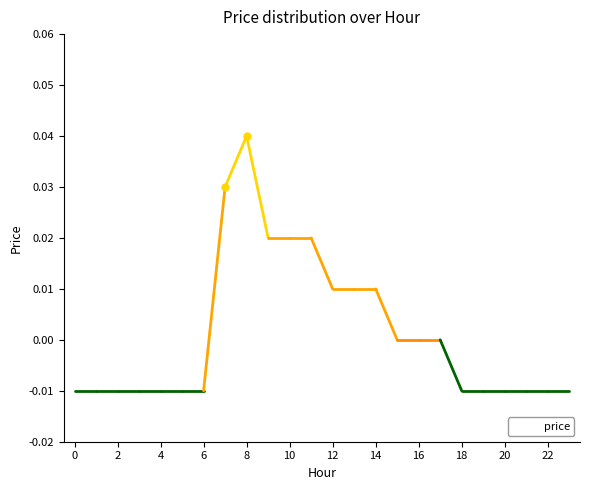

Does the chart display data point markers on the line(s)?

No